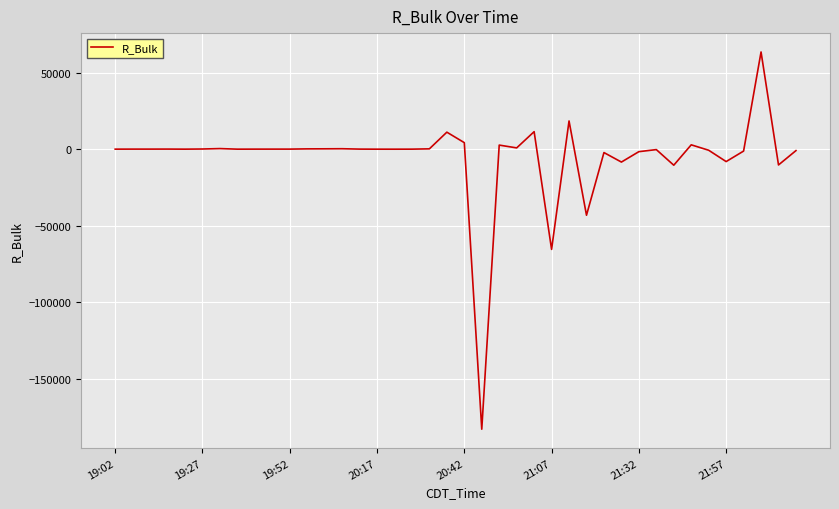

What is the smallest value displayed?

-182929.3